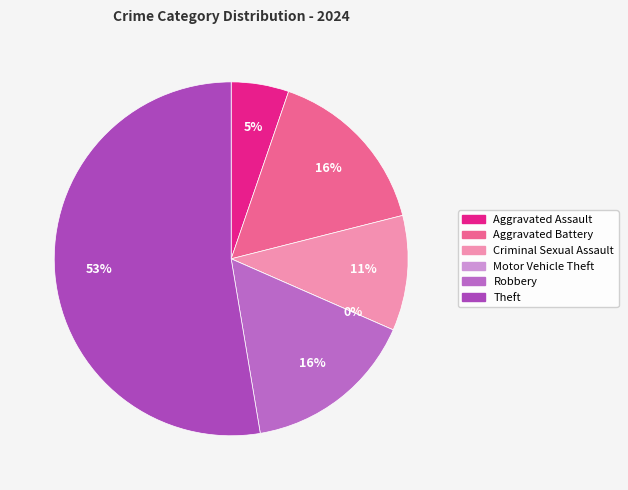

To the nearest percent, what percentage of the pie is Aggravated Assault?

5%